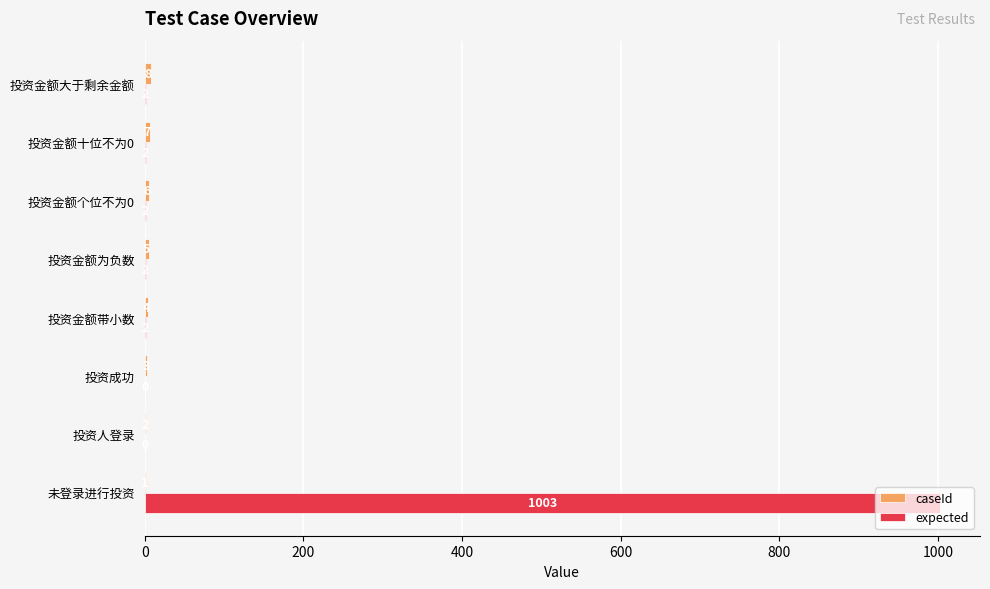

Which series has the largest total across all categories?

expected